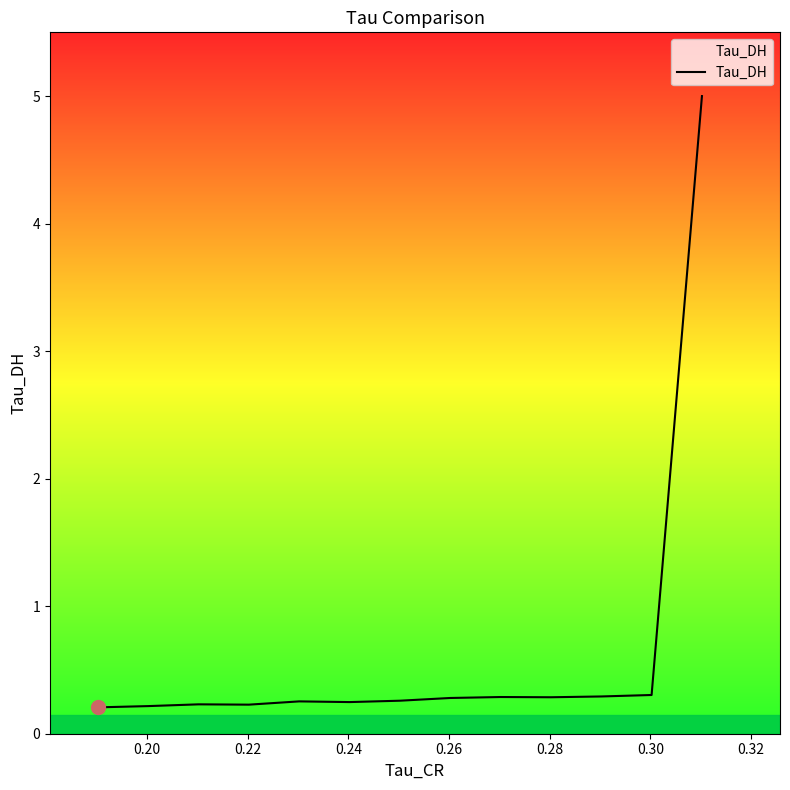

Does the chart display data point markers on the line(s)?

No